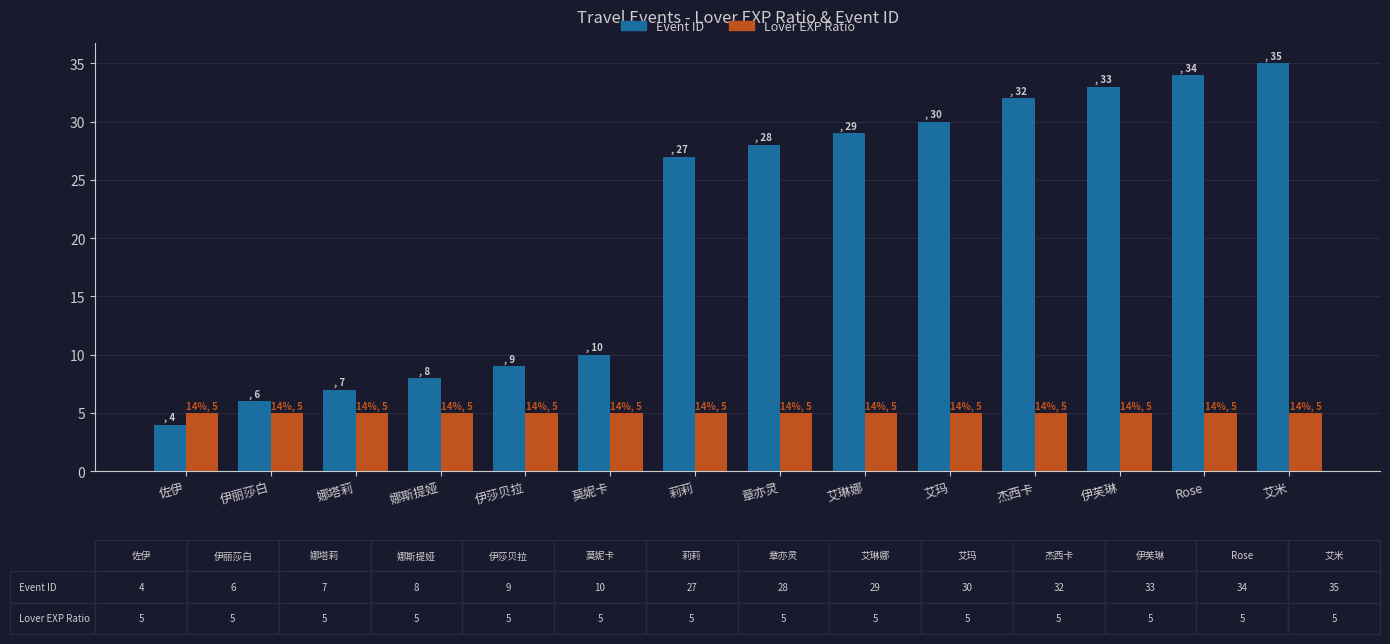

What is the value of the Lover EXP Ratio bar at the 4th from the left?

5